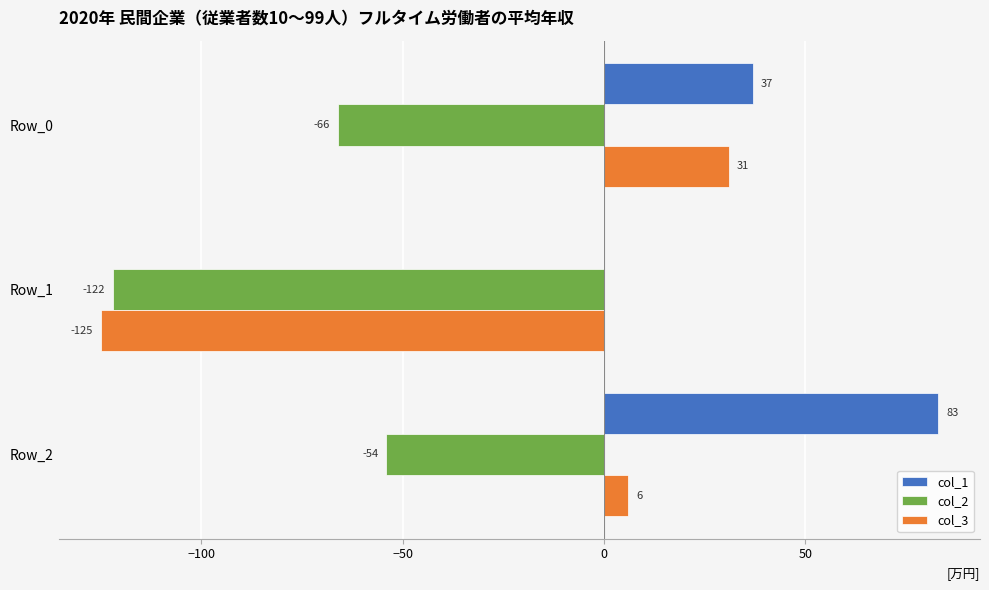

Which series has the largest total across all categories?

col_1